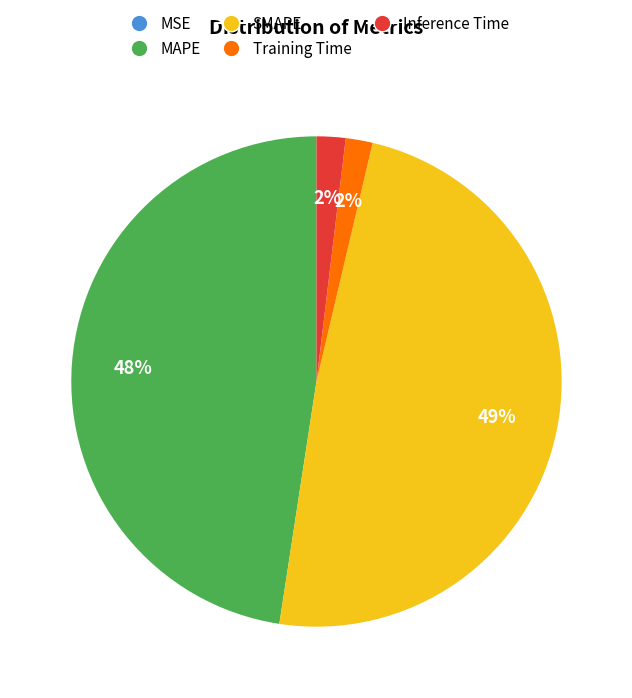

Combined, do Inference Time and MAPE account for over 50%?

No